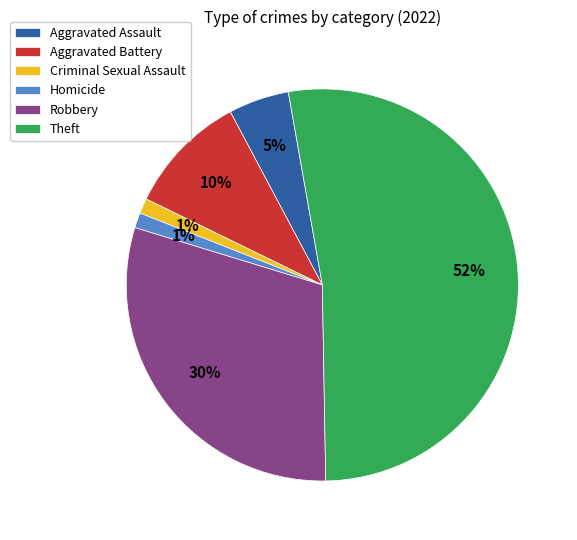

The Homicide slice represents 1% of the pie. True or false?

True